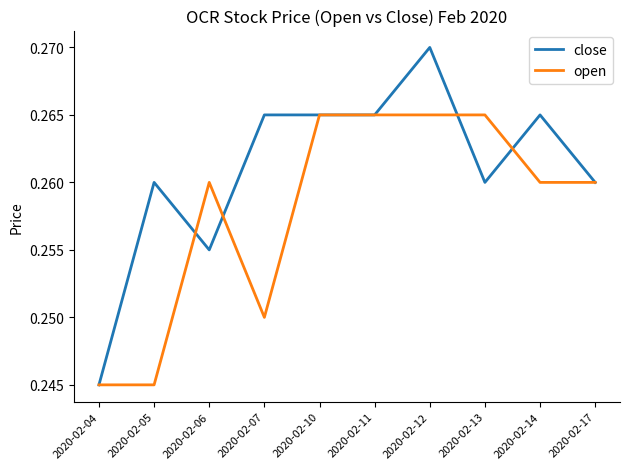

Which category has the highest value in the close series?

2020-02-12